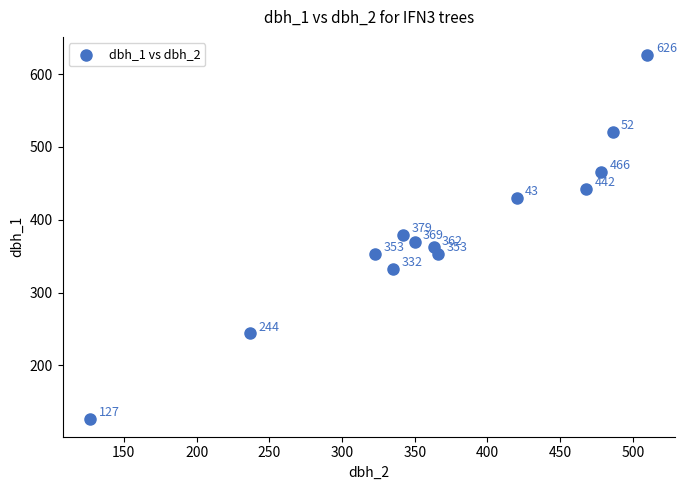

What Y value in the scatter plot is closest to 376?

379